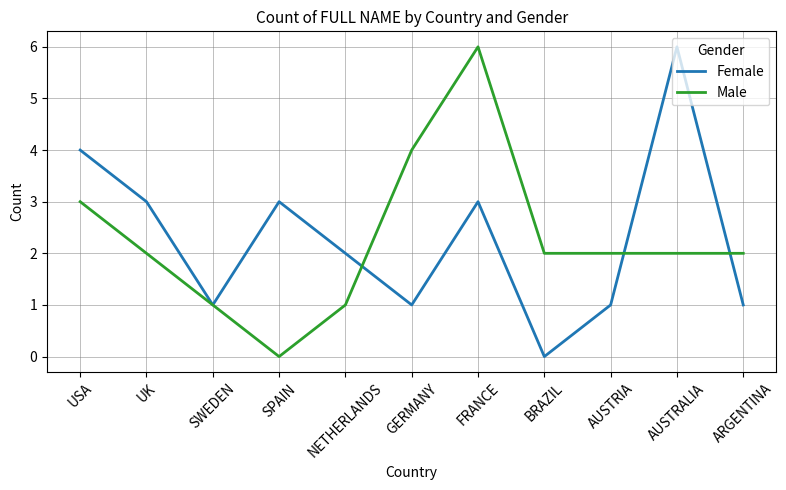

In Female, how many points are higher than both neighbors (excluding endpoints)?

3